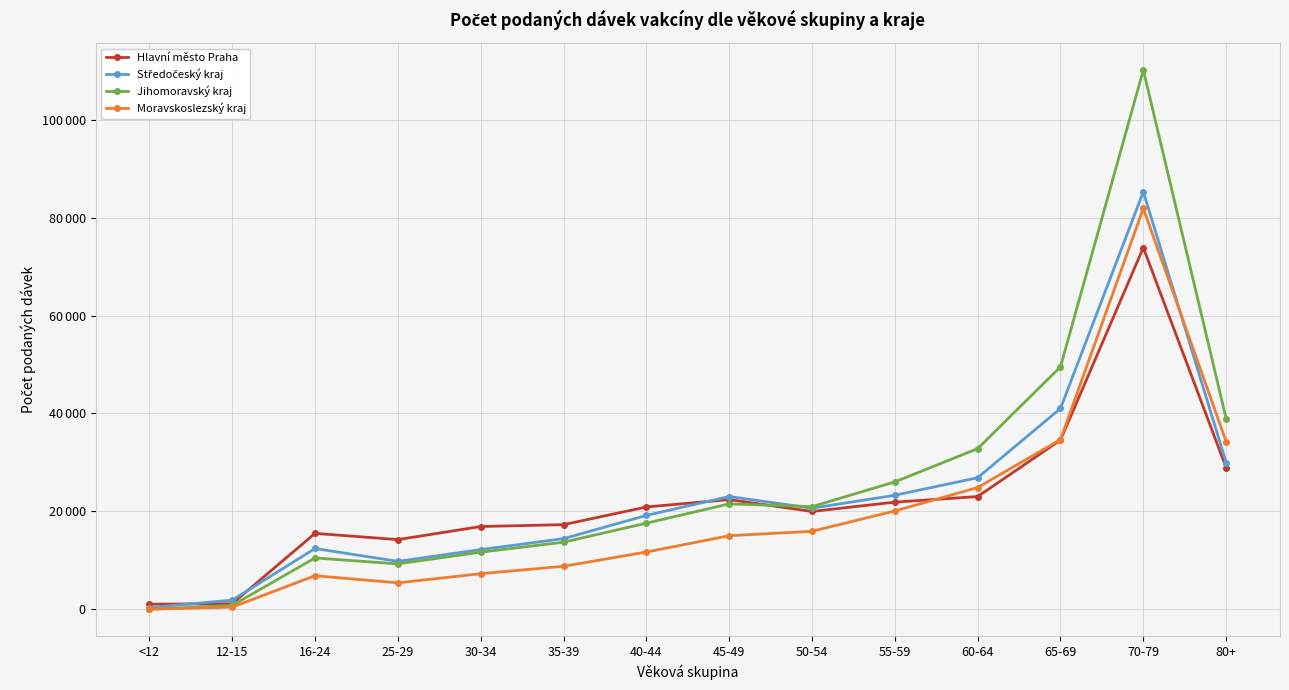

Reading left to right, list all the values displayed in this chart.

Hlavní město Praha: 1076	1169	15526	14254	16926	17302	20914	22426	19999	21902	23043	34579	73863	28916
Středočeský kraj: 381	1897	12439	9810	12216	14448	19189	23050	20665	23308	26885	41027	85266	29980
Jihomoravský kraj: 56	812	10510	9297	11694	13723	17609	21549	20979	26037	32827	49532	110126	38948
Moravskoslezský kraj: 41	467	6883	5425	7293	8807	11714	15047	15953	20097	24880	34675	81871	34251